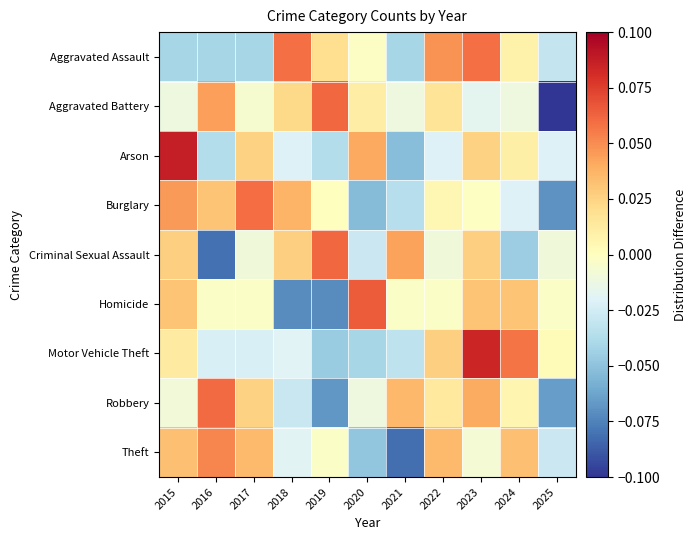

Is it true that Criminal Sexual Assault equals 0.0 at 2023?

True